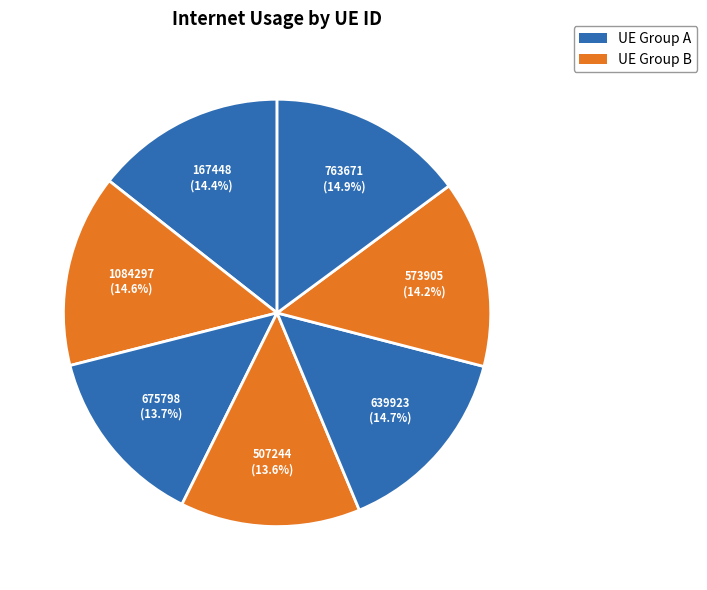

Is there a majority slice in this chart?

No